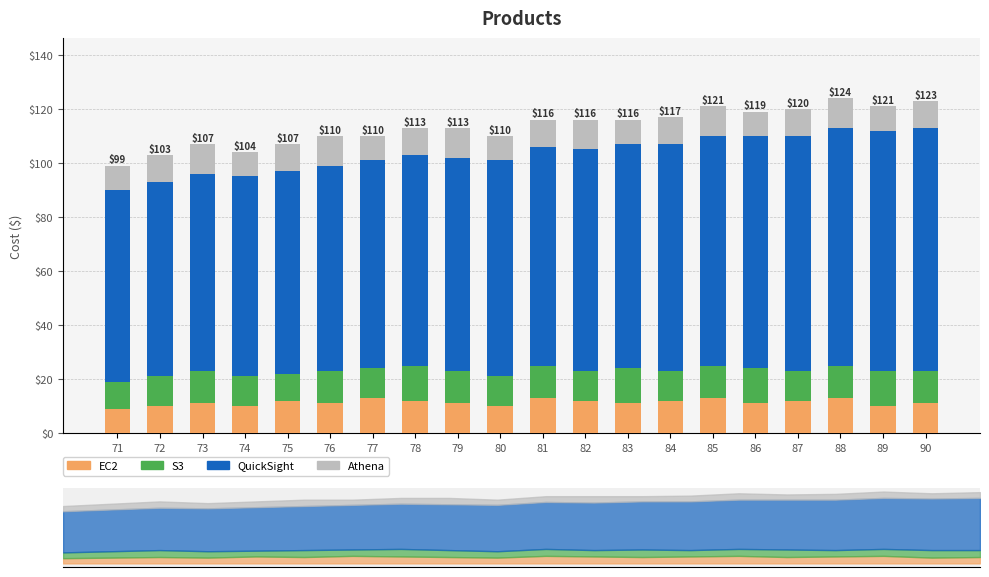

List the series in order of their peak value, highest first.

QuickSight, EC2, S3, Athena